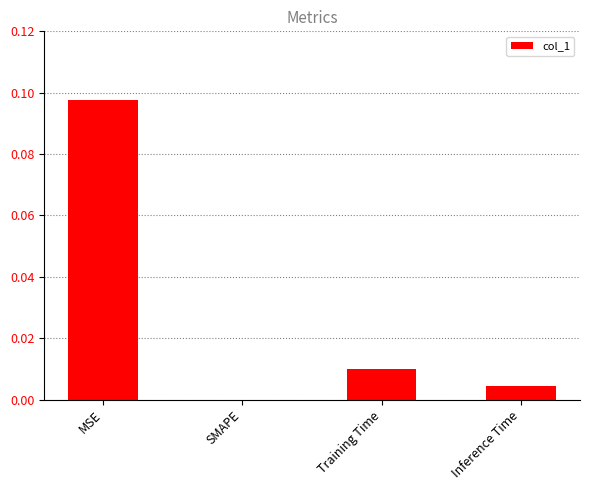

Which has a higher value, MSE or Training Time?

MSE